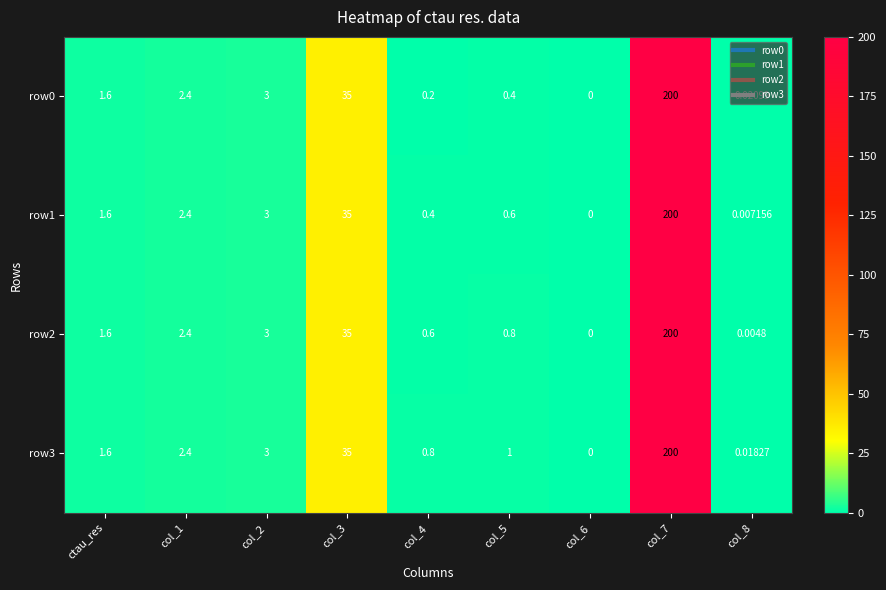

What is the total value across all series at col_4?

2.0